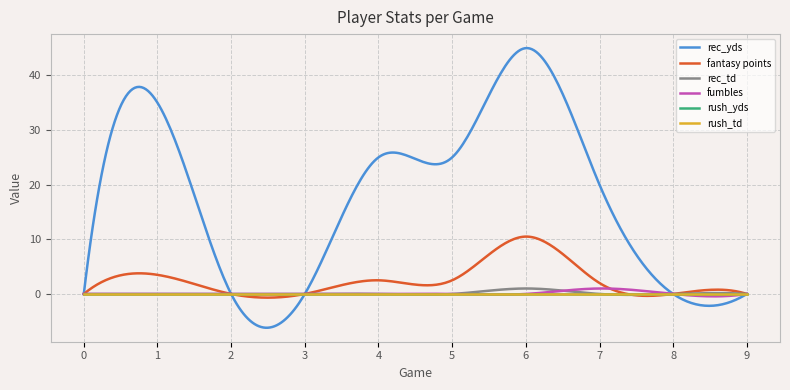

Where is the first local maximum for rec_yds?

1